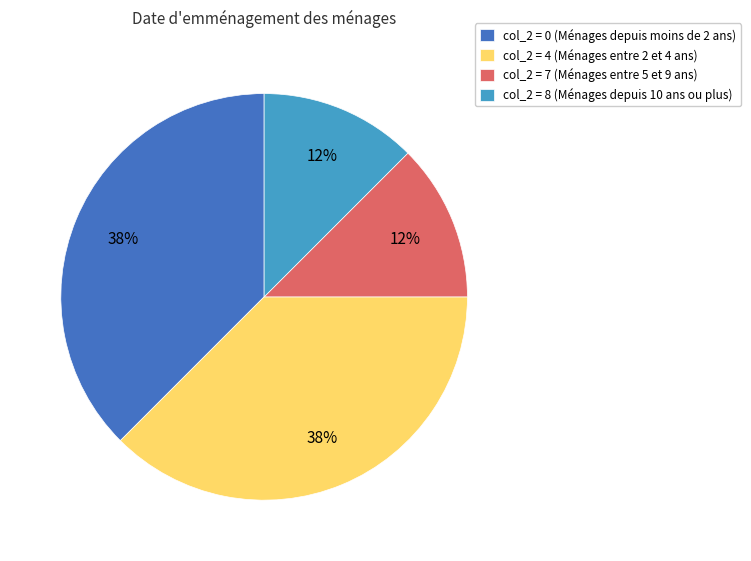

To the nearest percent, what is the combined percentage of col_2 = 7 (Ménages entre 5 et 9 ans) and col_2 = 4 (Ménages entre 2 et 4 ans)?

50%